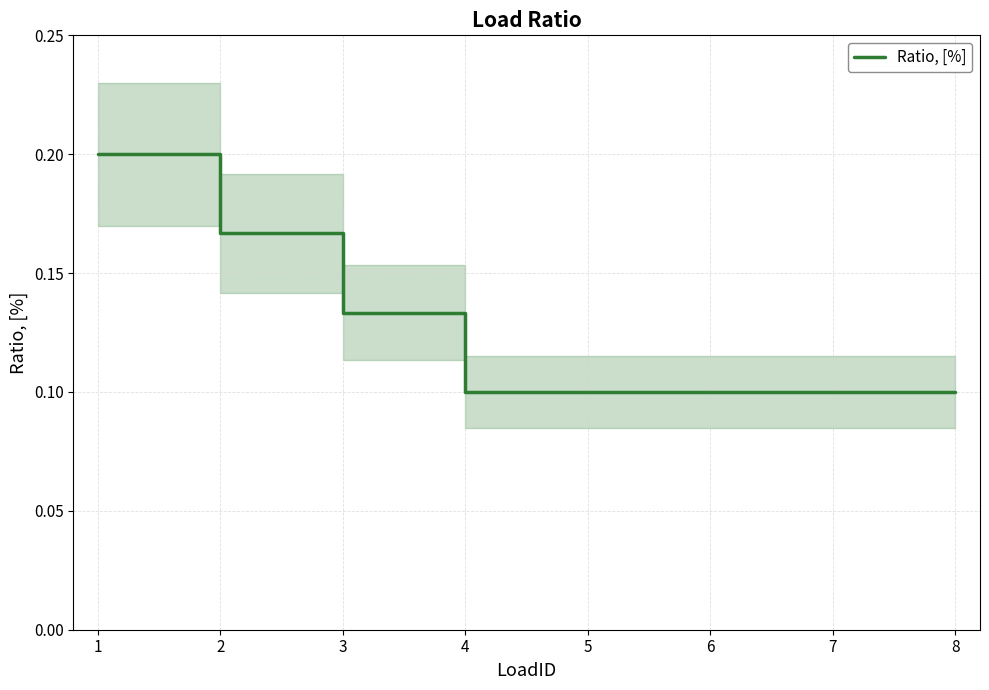

Is it true that Ratio, [%] equals 0.1 at 7?

True